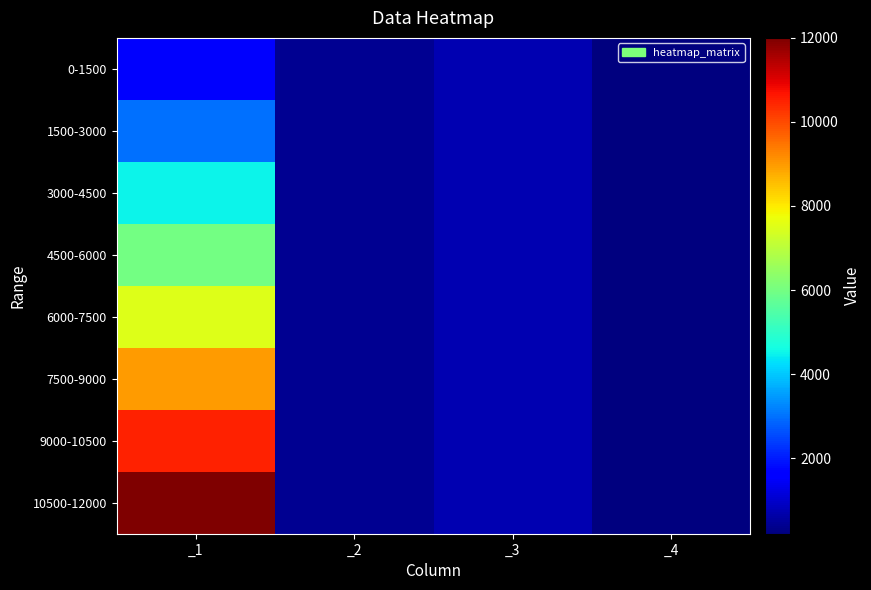

At how many categories does at least one series exceed 3591?

1